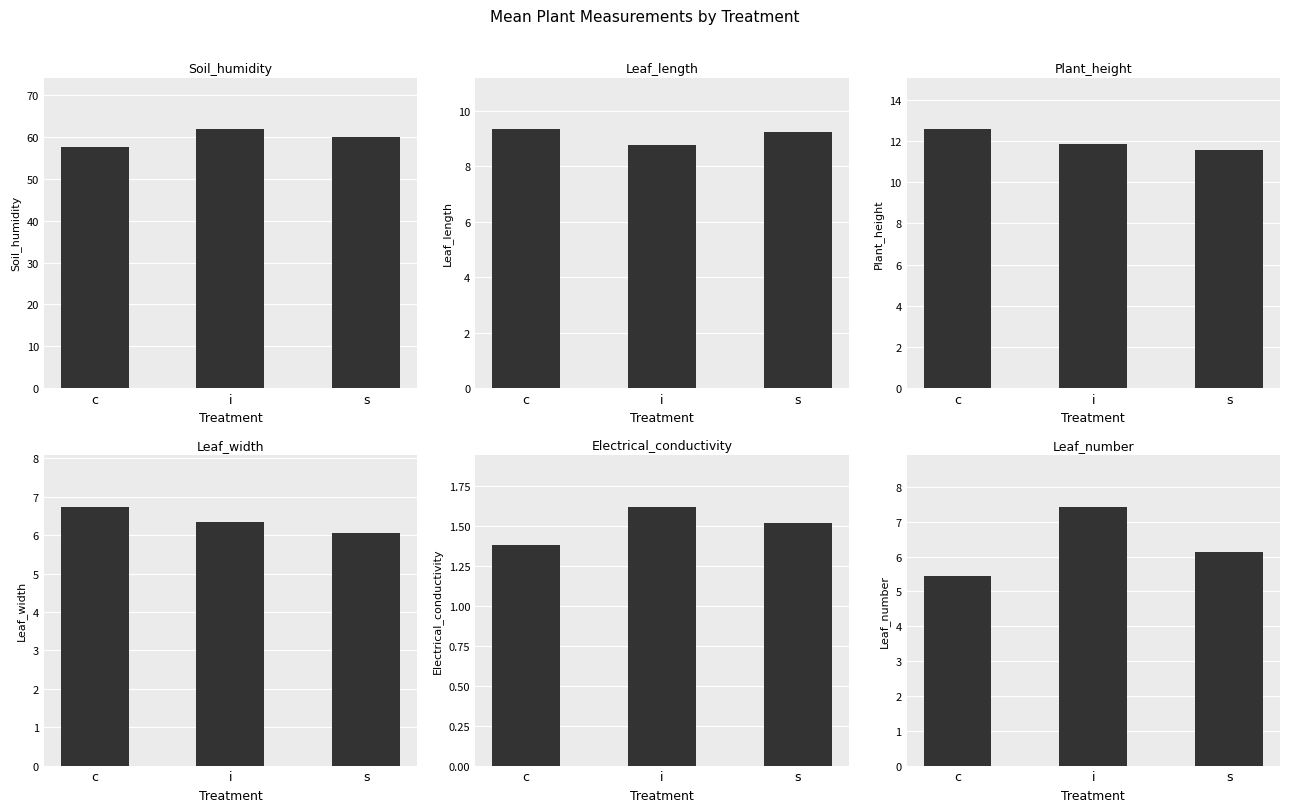

List the labels in order of Plant_height value, largest first.

c, i, s